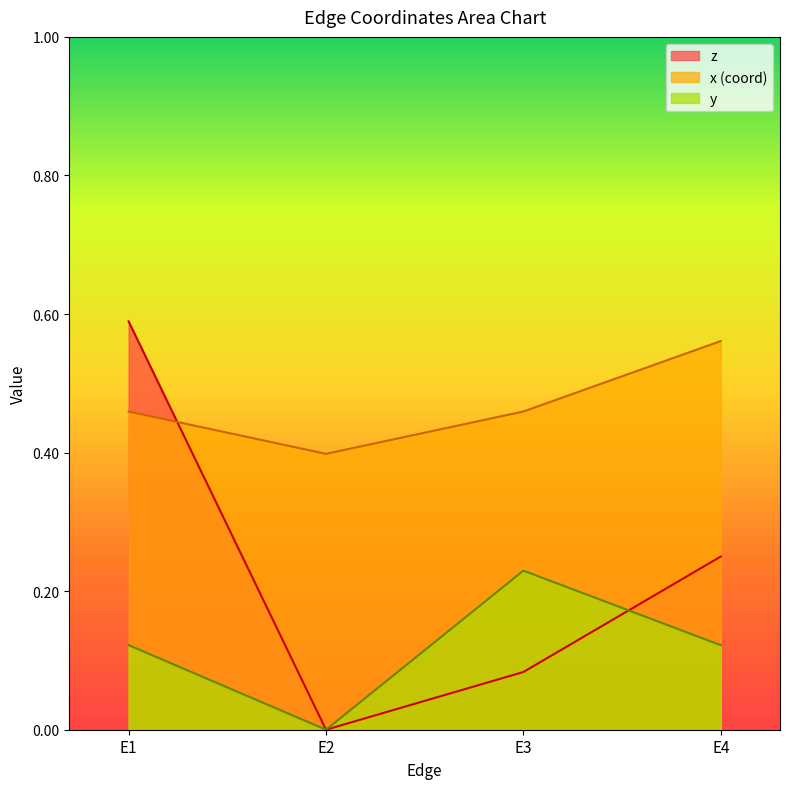

What is the average value of the y series?

0.1